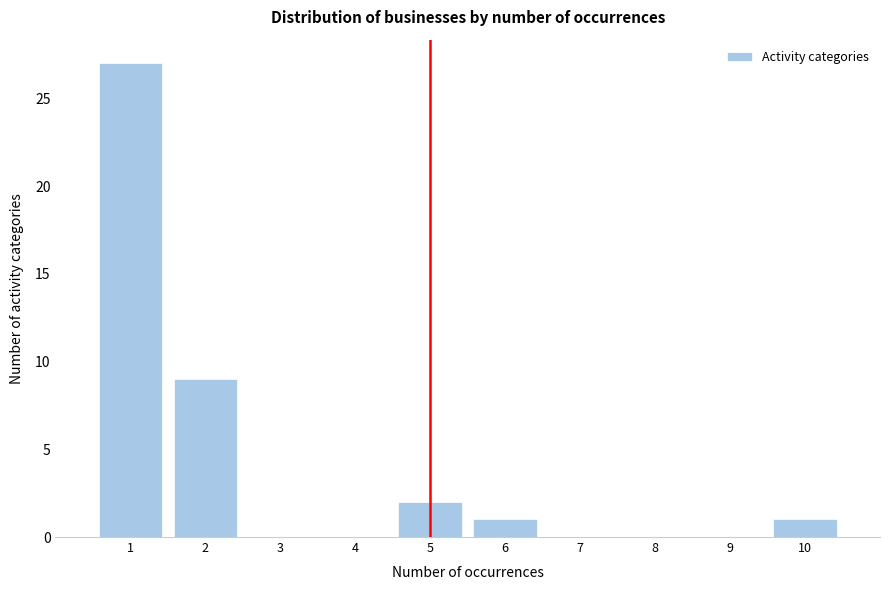

Which range on the x-axis has the tallest bar?

0.5 to 1.5